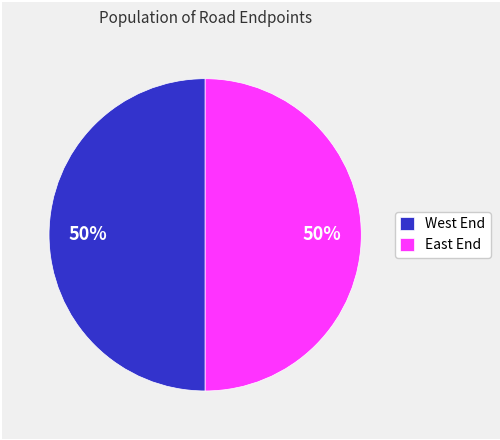

Is it true that East End is 93% of the pie?

False